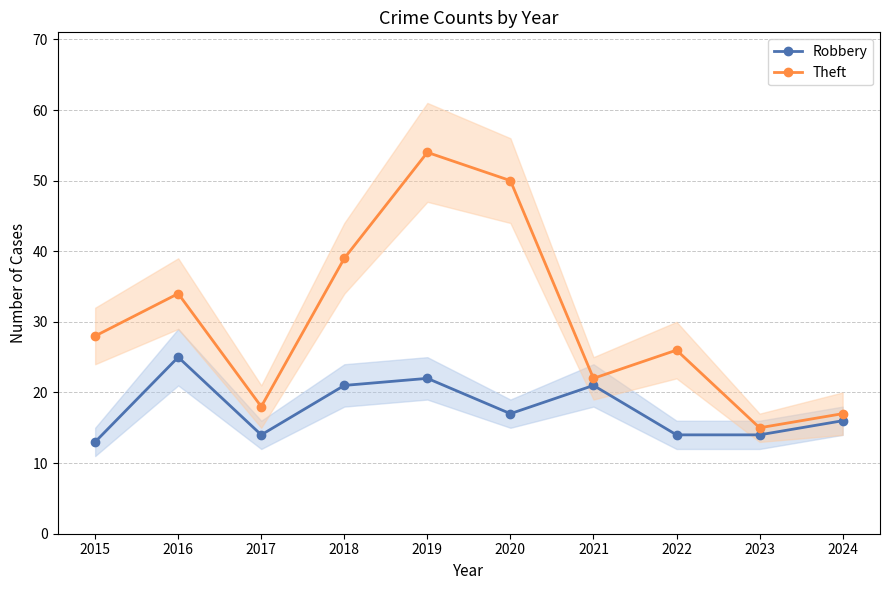

Between 2018 and 2020, which is larger?

2018